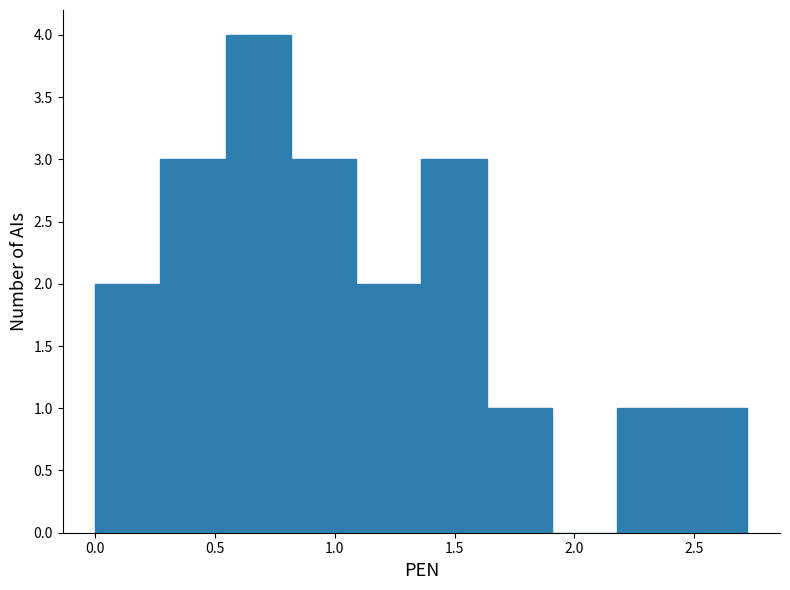

How tall is the bar that spans 0.55 to 0.80 on the x-axis? Neither the bar edges nor the heights are printed on the chart, so give them approximately, as read against the axes.

4